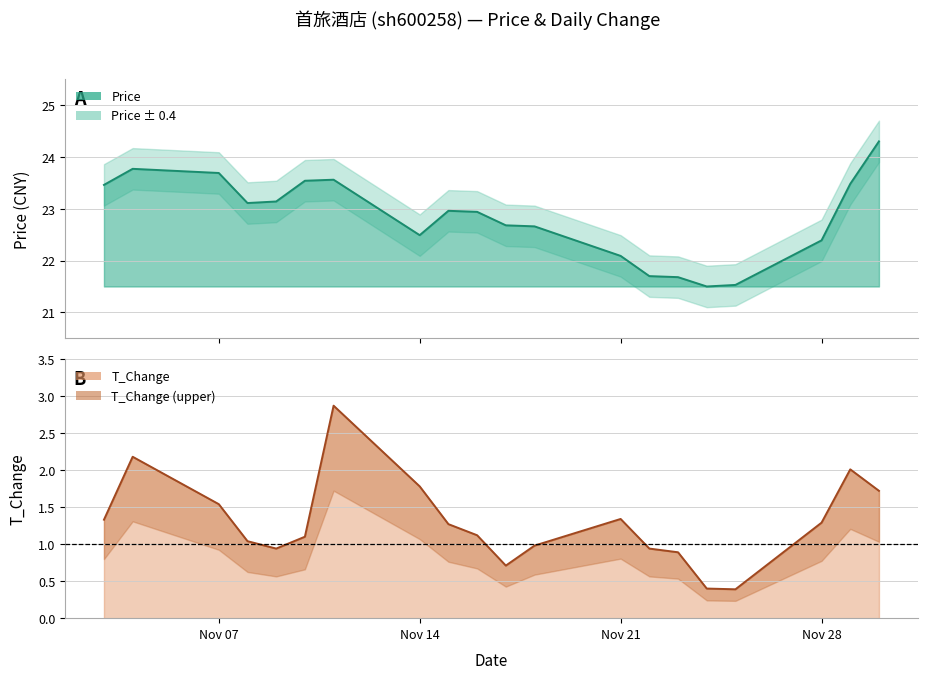

At 2022-11-16, list the series in order from largest to smallest.

price, t_change